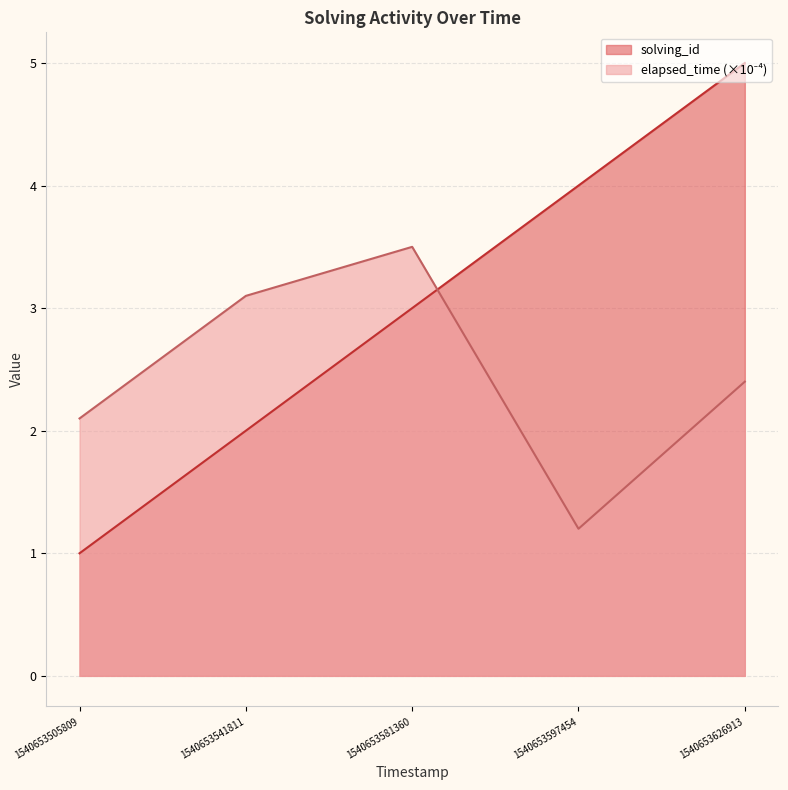

Which series ends up on top after the final intersection of elapsed_time and solving_id?

solving_id